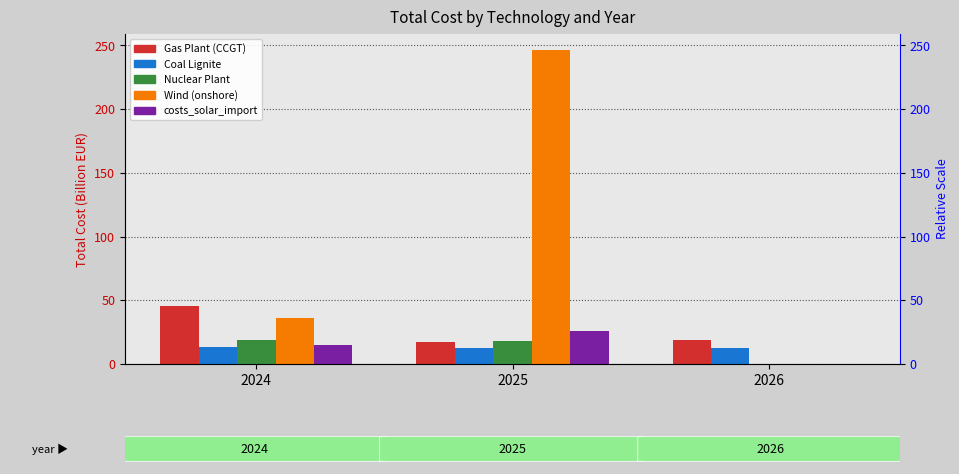

At which category is the sum across all series the highest?

2025